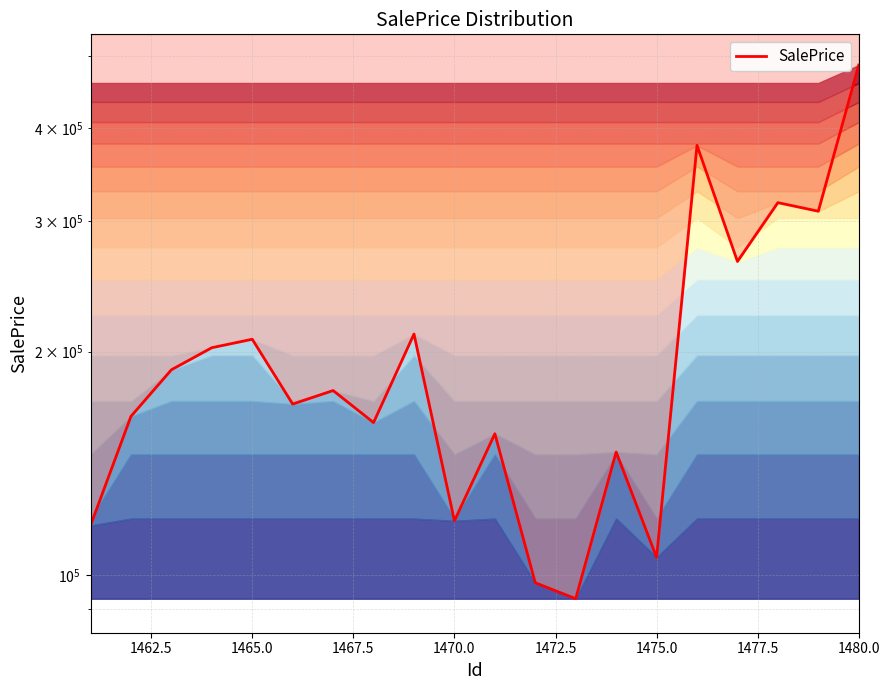

True or false: there are more than 2 points higher than both neighbors.

True